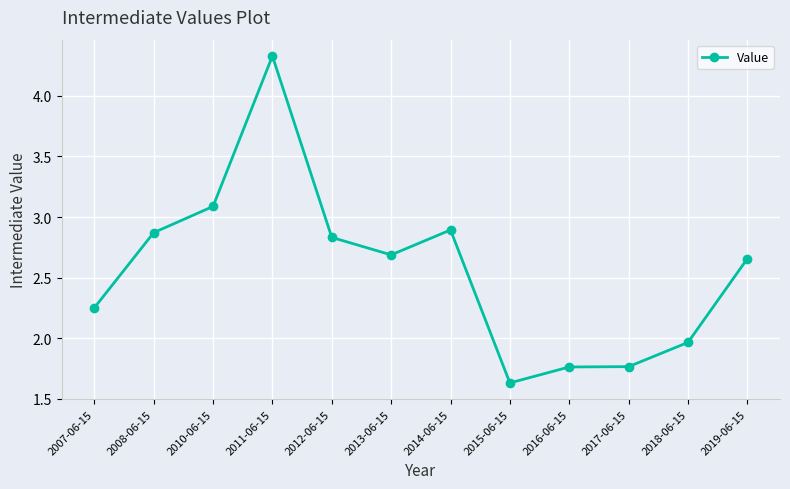

What is the label of the 11th point from the right?

2008-06-15